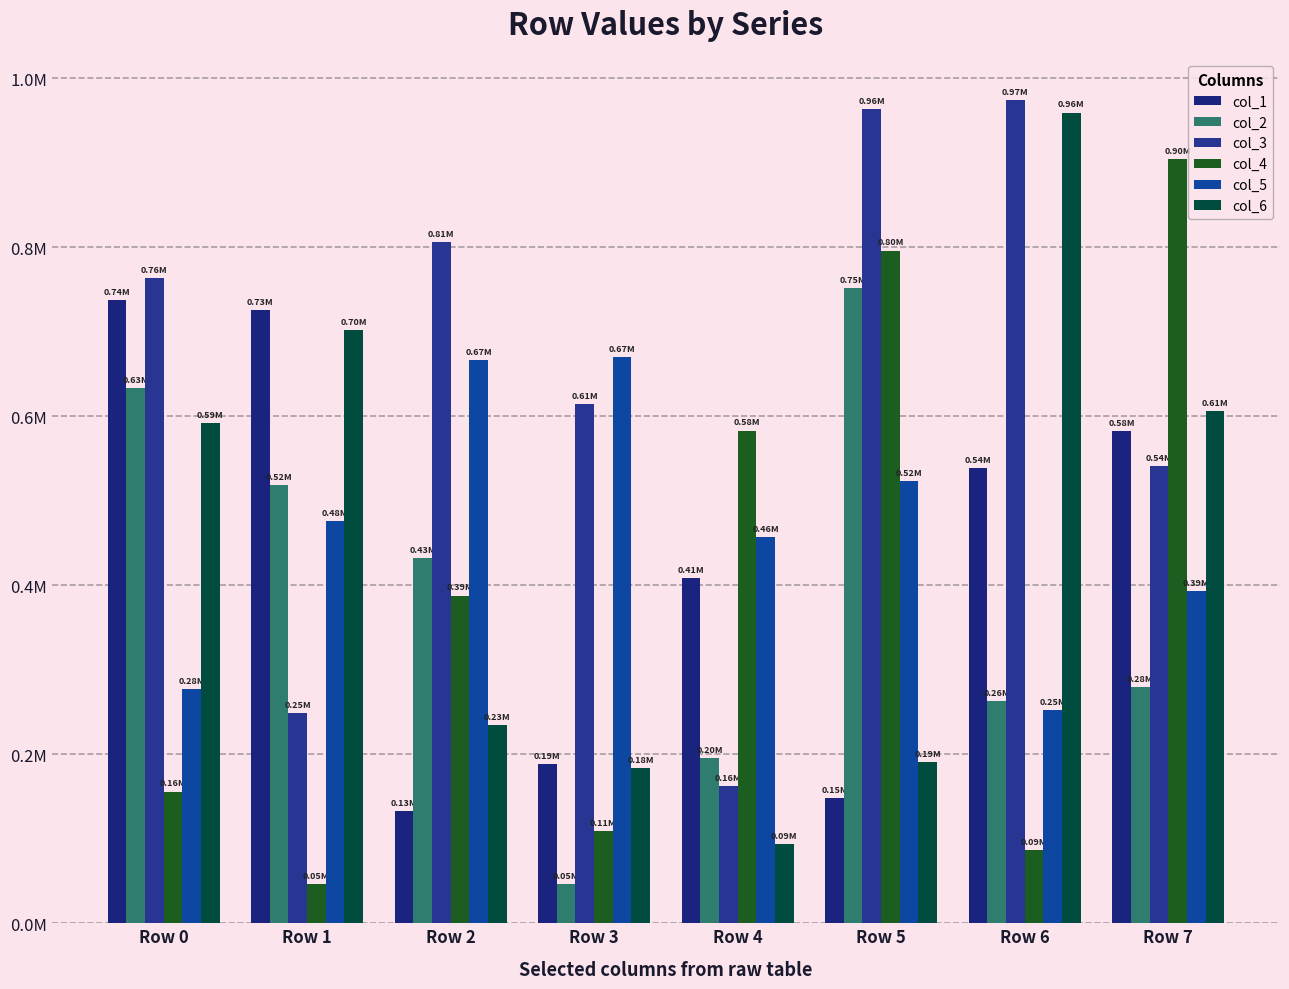

Does the chart contain any negative values?

No